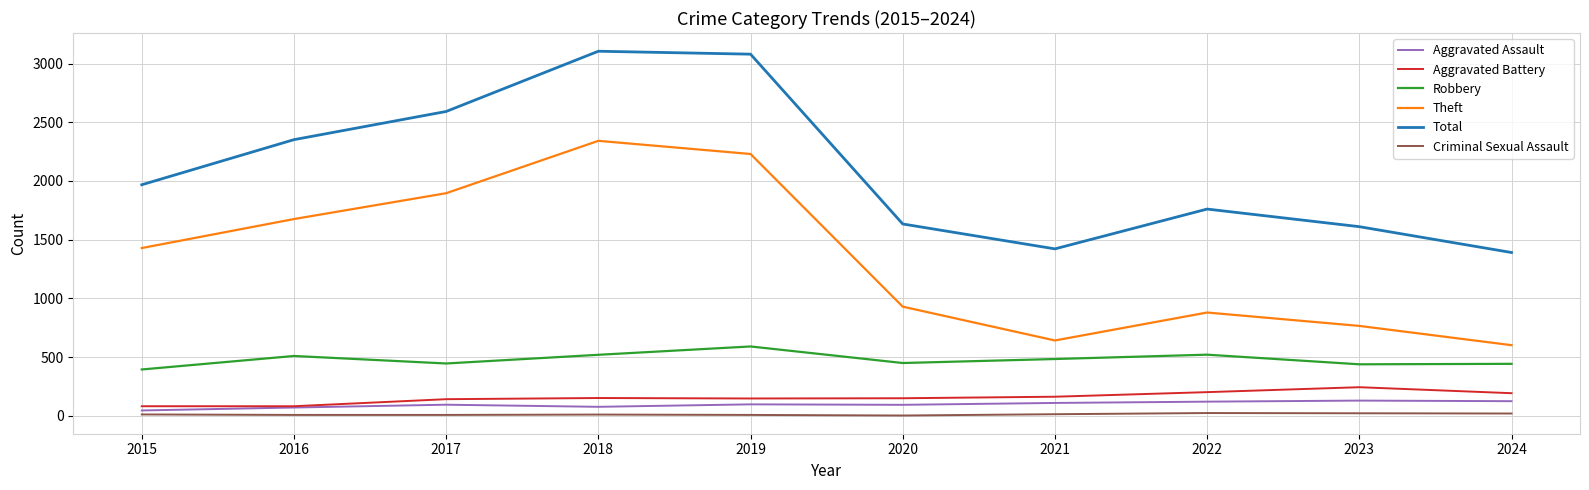

Rank the series by their maximum value, from lowest to highest.

Criminal Sexual Assault, Aggravated Assault, Aggravated Battery, Robbery, Theft, Total